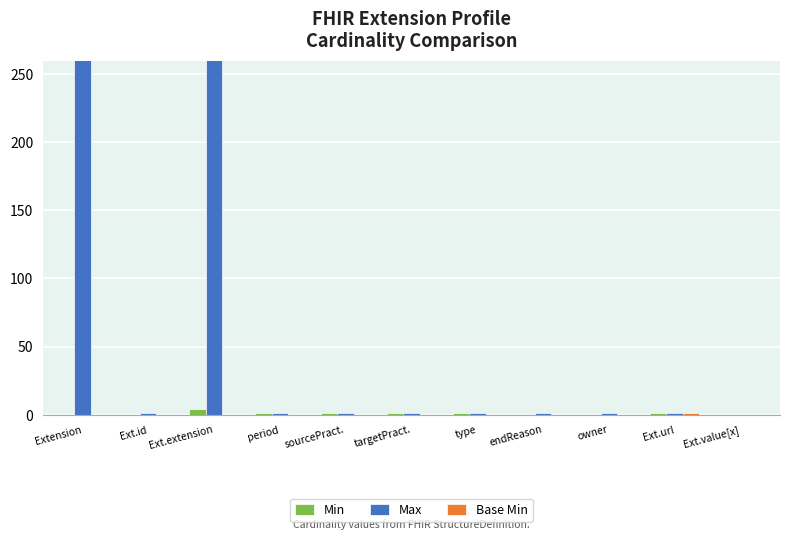

At how many categories does at least one series exceed 97?

2